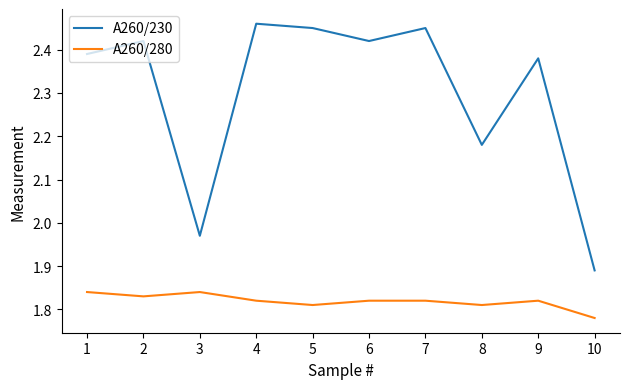

Where is the first local minimum for A260/230?

3